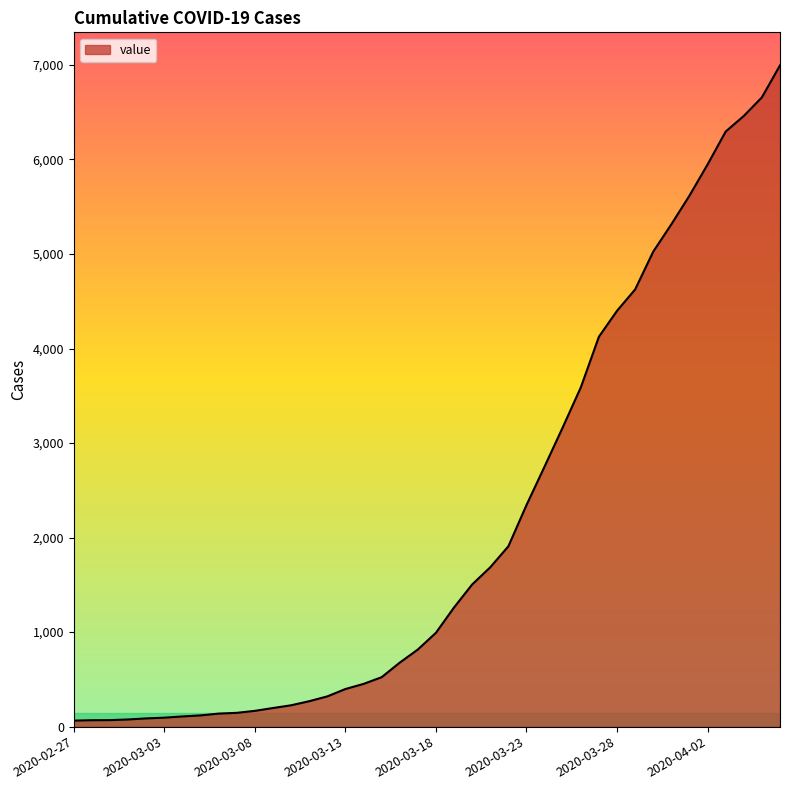

What is the maximum value shown in the chart?

6995